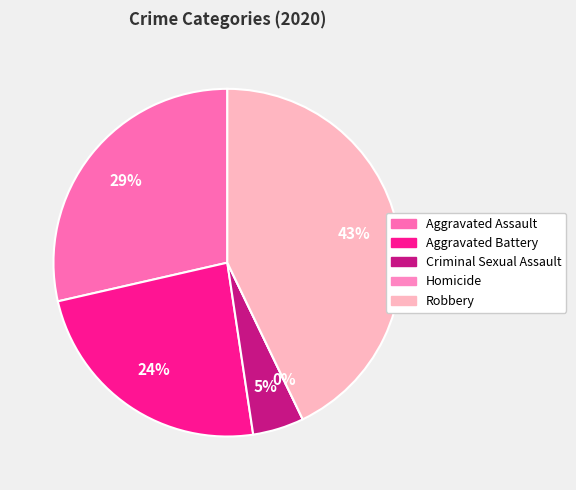

Is it true that Criminal Sexual Assault is 1% of the pie?

False